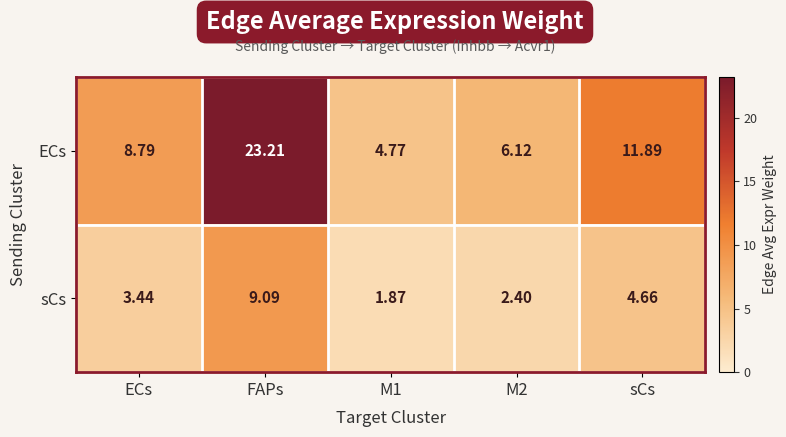

At sCs, list the series in order from smallest to largest.

sCs, ECs